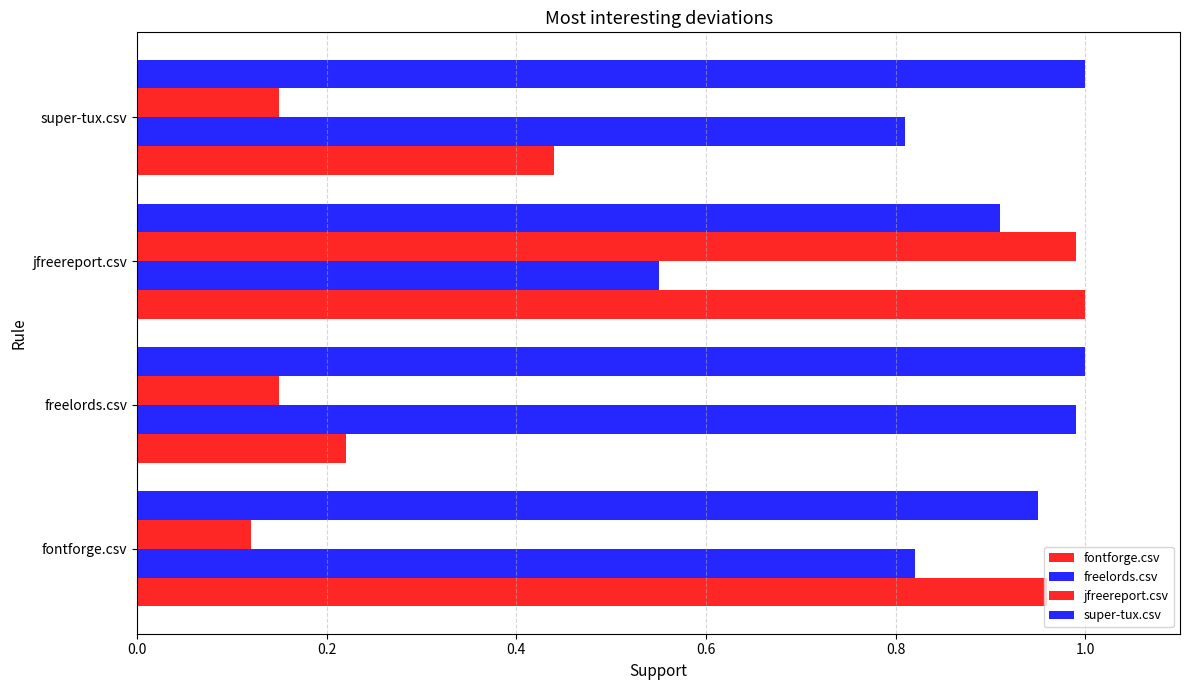

How many distinct data groups are displayed?

4